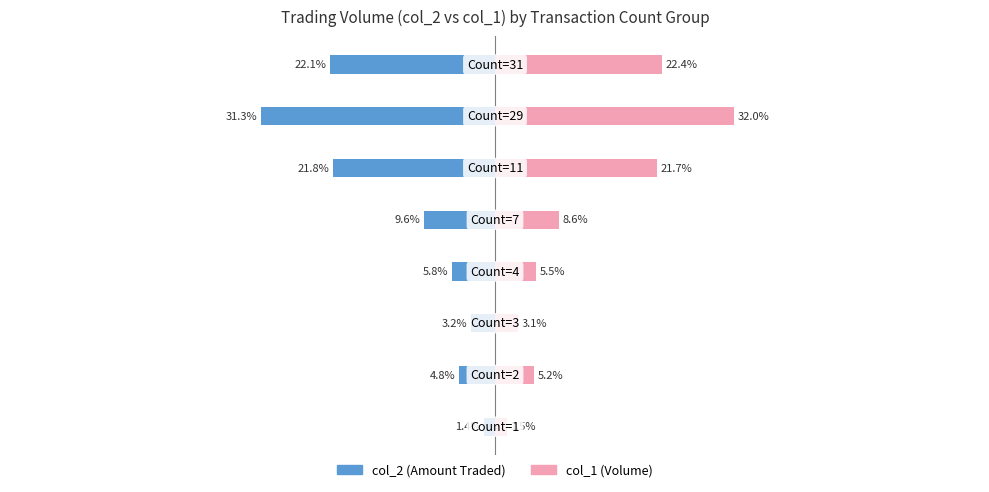

Are the bars grouped side by side (vs. stacked)?

Yes